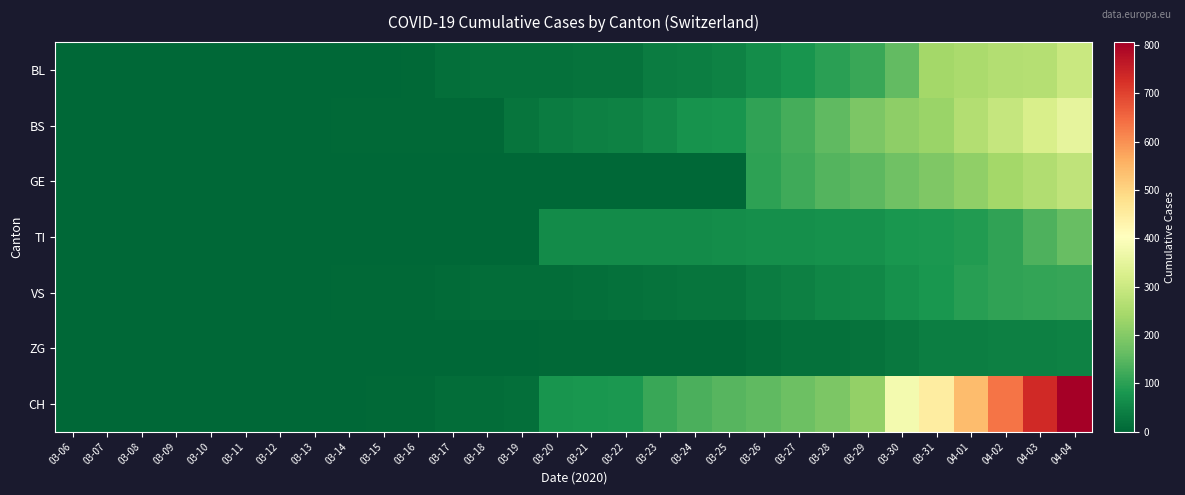

Between 03-27 and 03-20, which is larger?

03-27